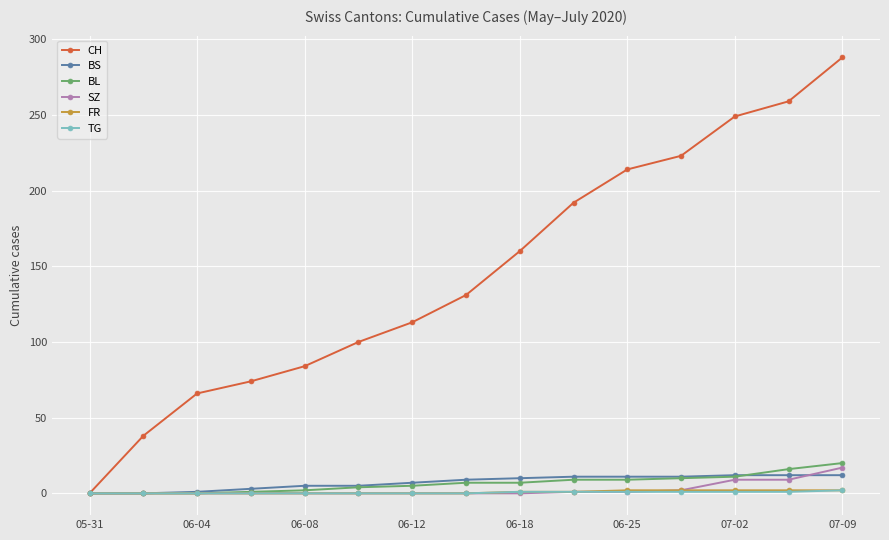

Which series has the largest total across all categories?

CH